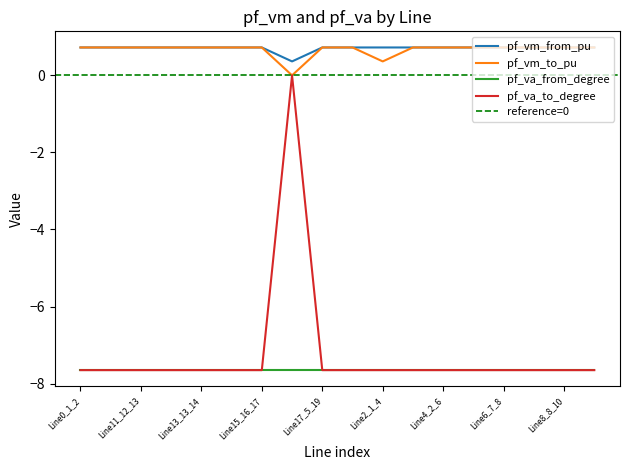

What is the value of the pf_va_from_degree point at the 9th from the left?

-7.6